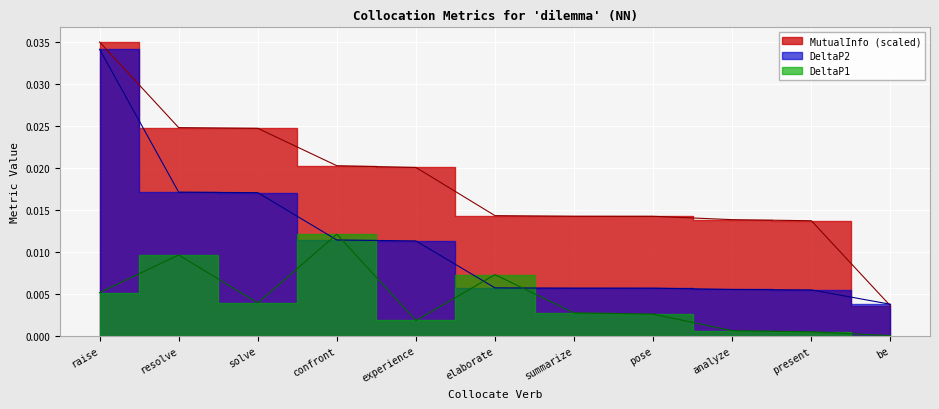

What is the label of the 4th point from the left?

confront